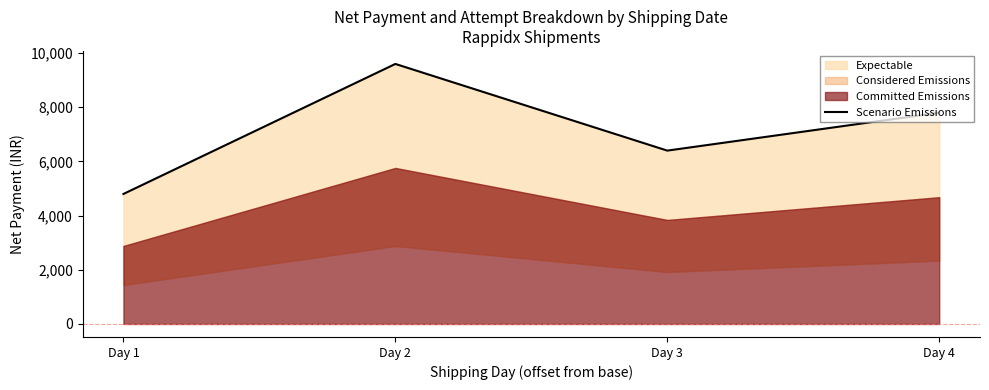

Reading left to right, what are all the values shown in this chart?

4797	9594	6396	7795